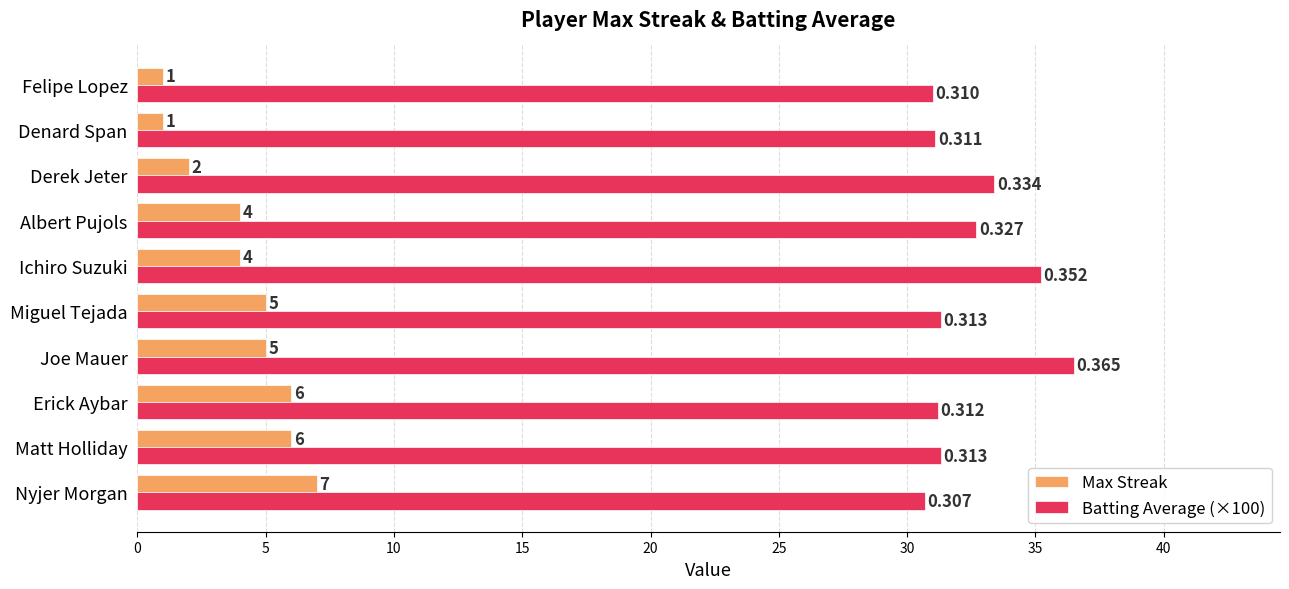

What is the smallest value displayed?

1.0